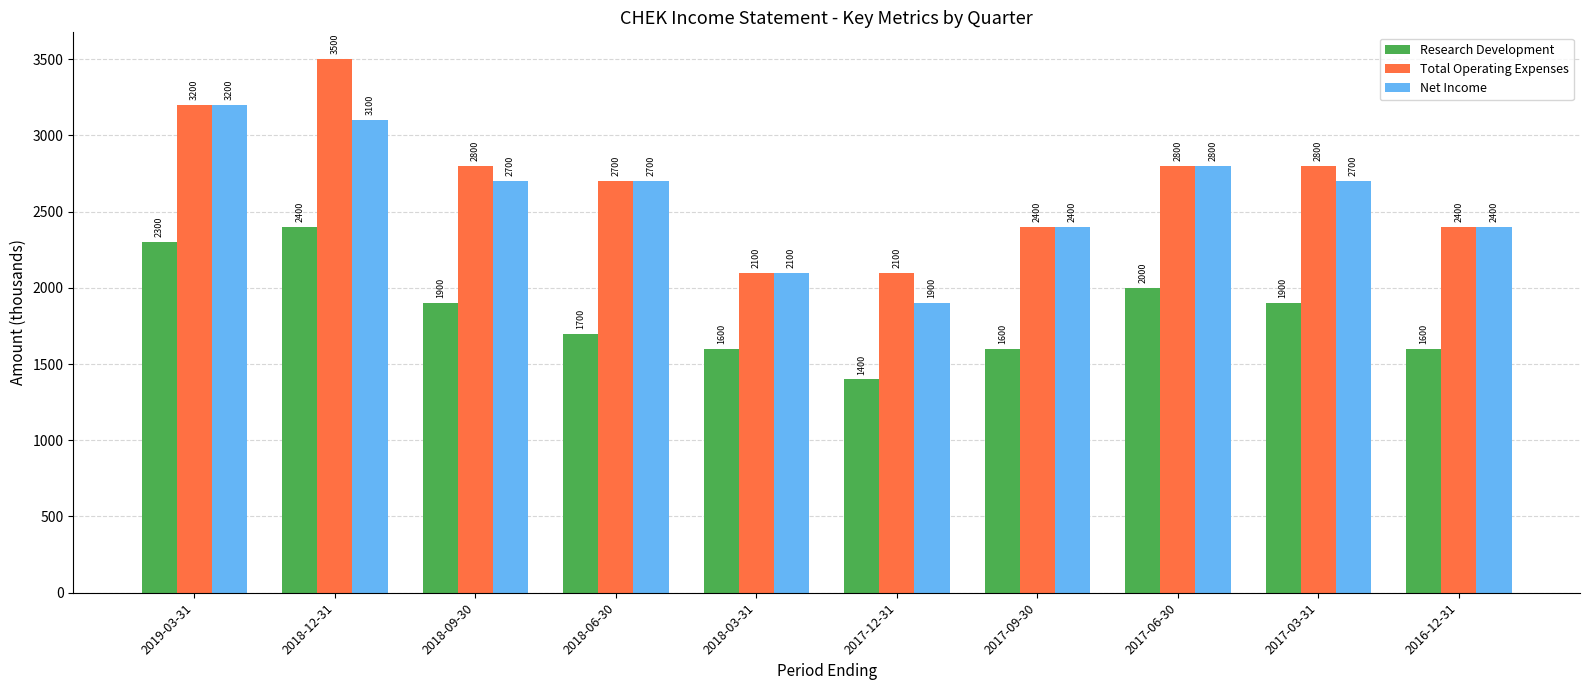

What is the label of the 9th bar from the right?

2018-12-31